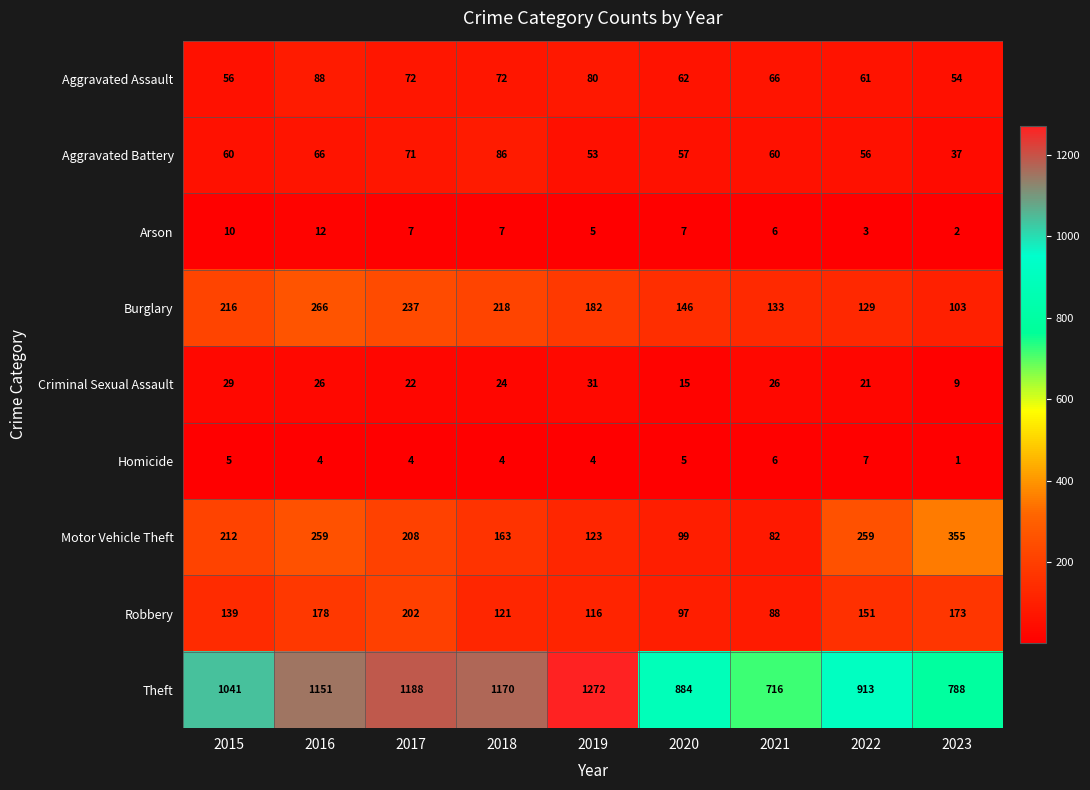

True or false: Theft has a value of 804 at 2019.

False